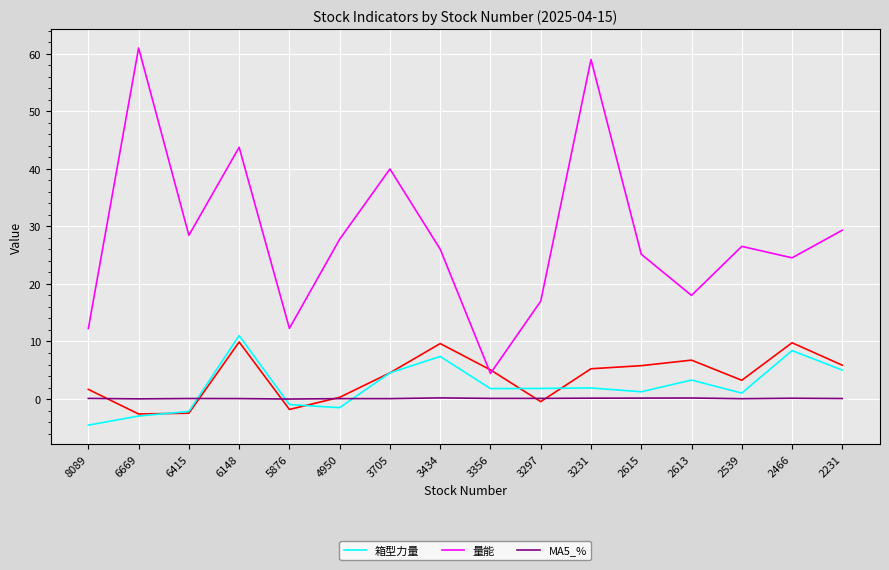

Reading right to left, transcribe all the data shown in this chart.

箱型力量: 2231=5.0	2466=8.4	2539=1.0	2613=3.3	2615=1.3	3231=1.9	3297=1.8	3356=1.8	3434=7.4	3705=4.5	4950=-1.5	5876=-1.0	6148=11.0	6415=-2.2	6669=-3.0	8089=-4.5
量能: 2231=29.3	2466=24.5	2539=26.5	2613=18.0	2615=25.2	3231=59.0	3297=17.0	3356=4.5	3434=26.0	3705=40.0	4950=27.8	5876=12.3	6148=43.8	6415=28.4	6669=61.0	8089=12.3
MA5_%: 2231=0.1	2466=0.1	2539=0.1	2613=0.2	2615=0.2	3231=0.1	3297=0.1	3356=0.1	3434=0.2	3705=0.1	4950=0.1	5876=-0.0	6148=0.1	6415=0.1	6669=0.0	8089=0.1